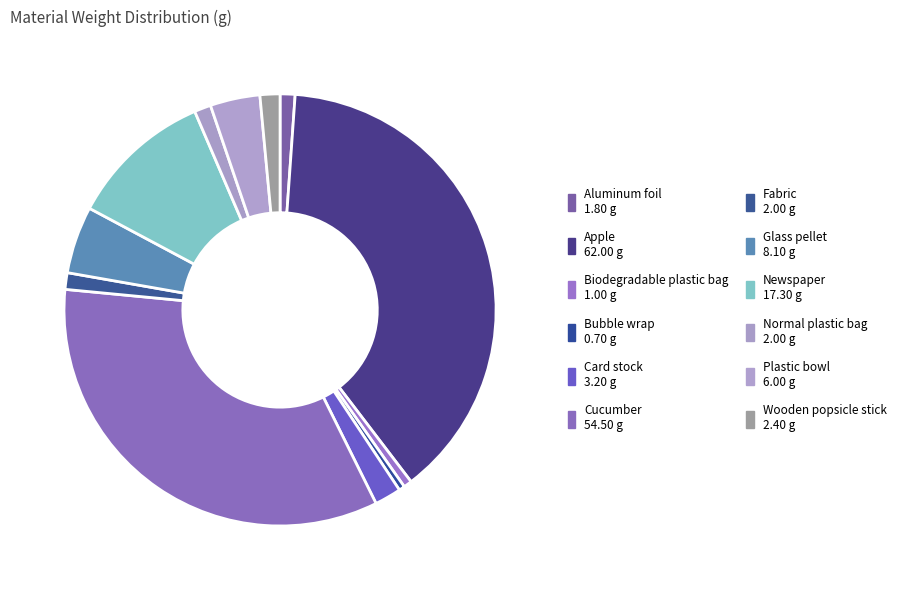

Approximately how many times larger is the value at Plastic bowl compared to Newspaper?

0.3